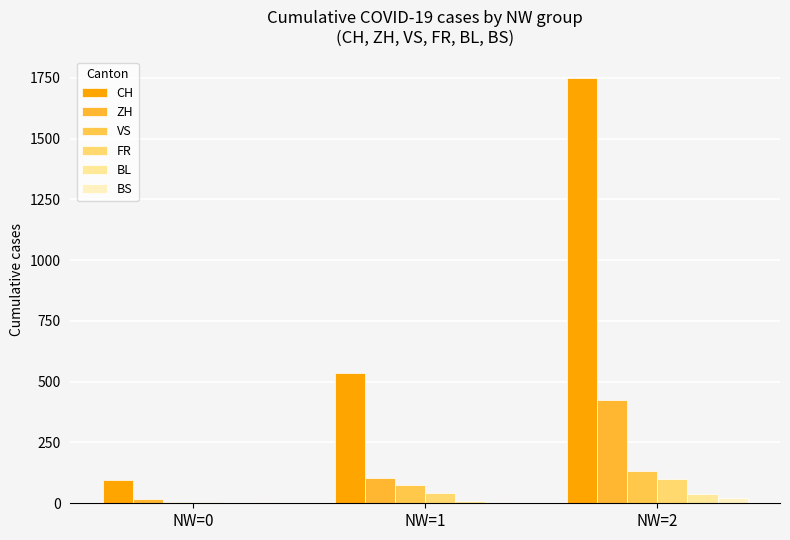

What is the approximate value of ZH at NW=0?

19